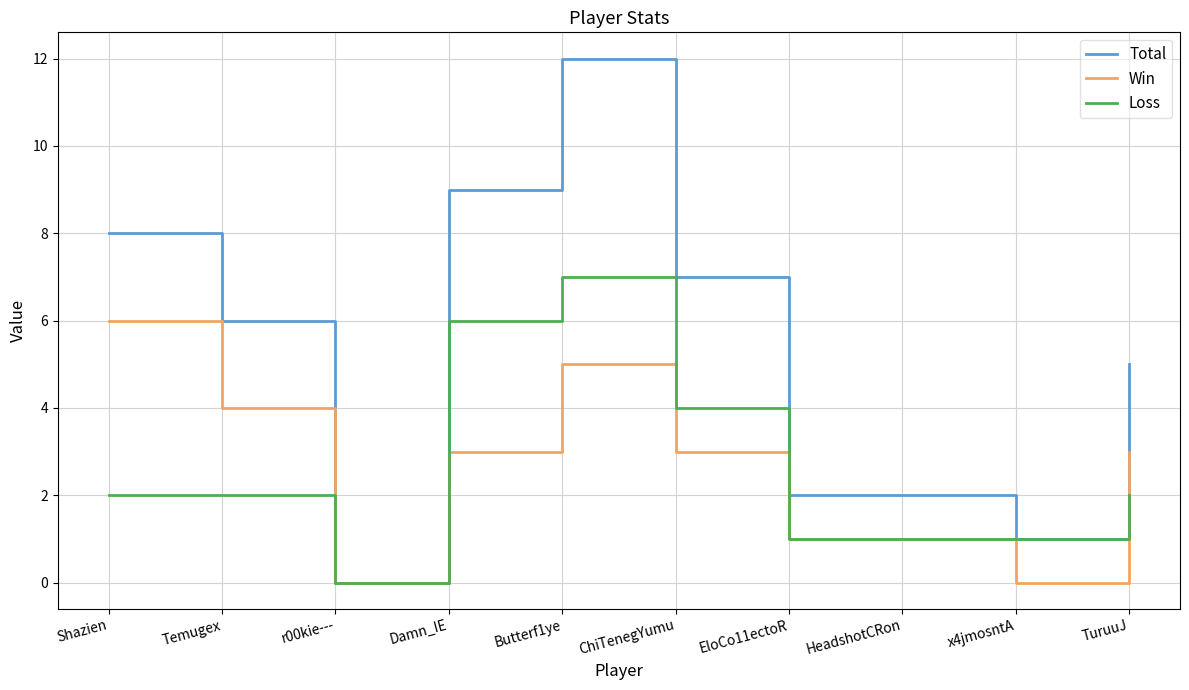

How many lines are shown in the chart?

3